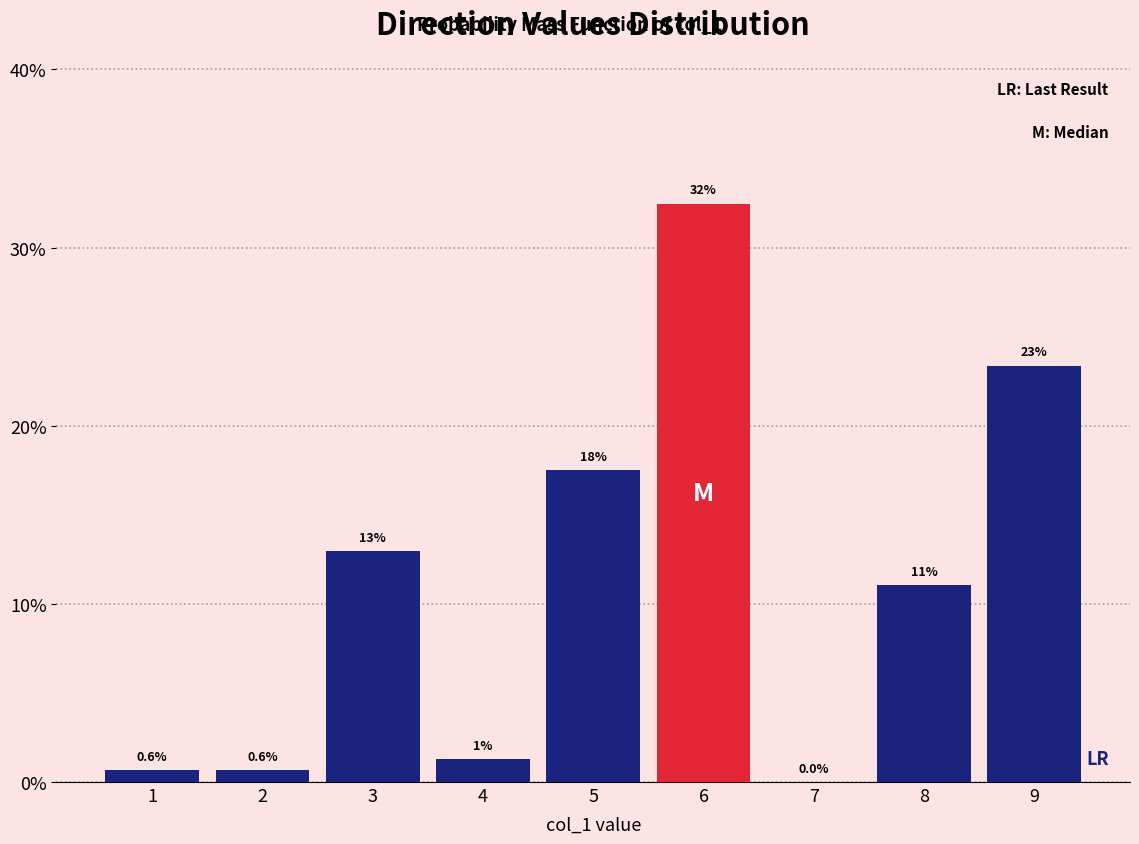

Which range on the x-axis has the tallest bar?

5.5 to 6.5